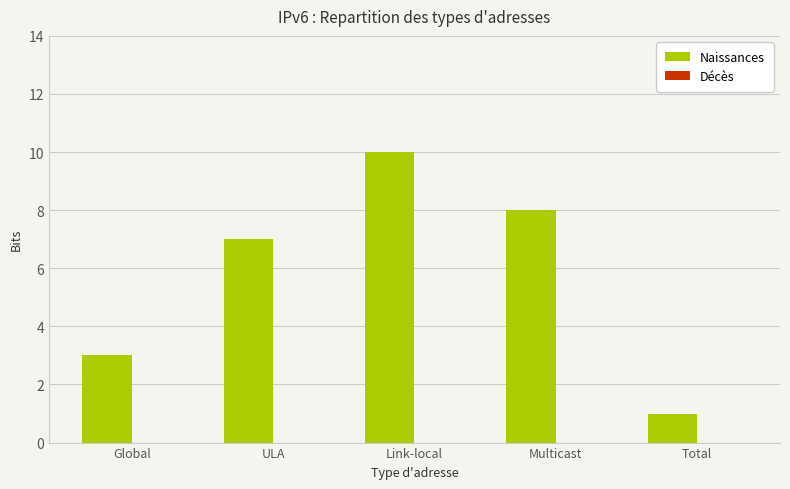

The value at Multicast is 11. True or false?

False